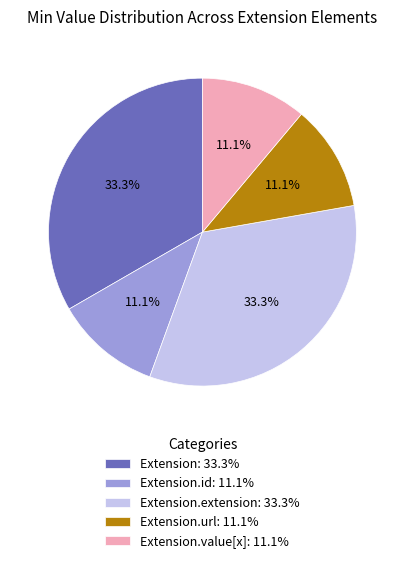

What is the total percentage of Extension.id: 11.1% and Extension: 33.3%?

44.4%